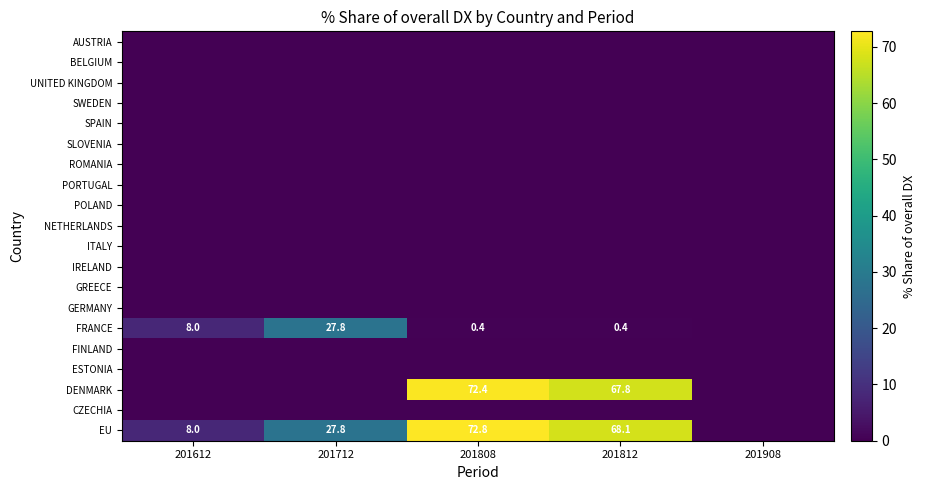

Is it true that EU equals 72.8 at 201808?

True